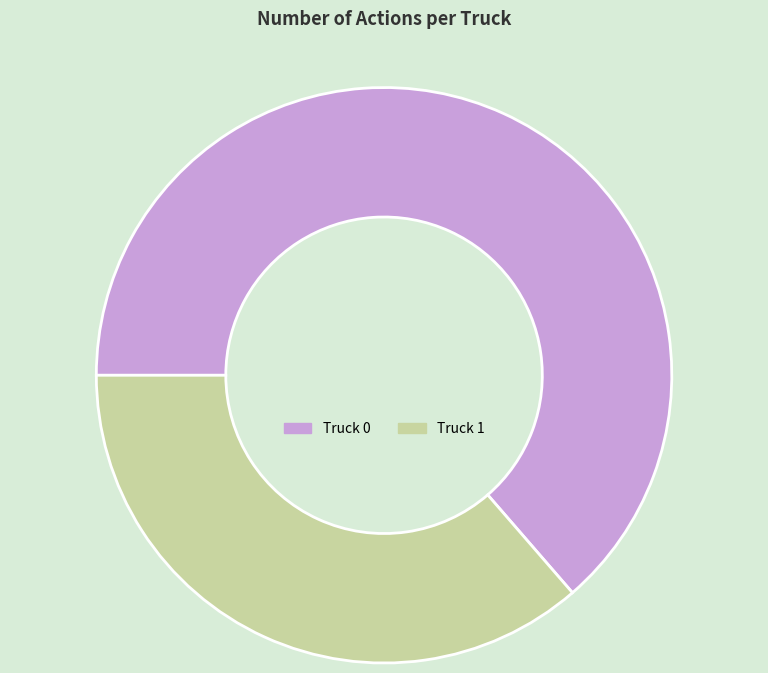

Combined, do Truck 0 and Truck 1 account for over 50%?

Yes